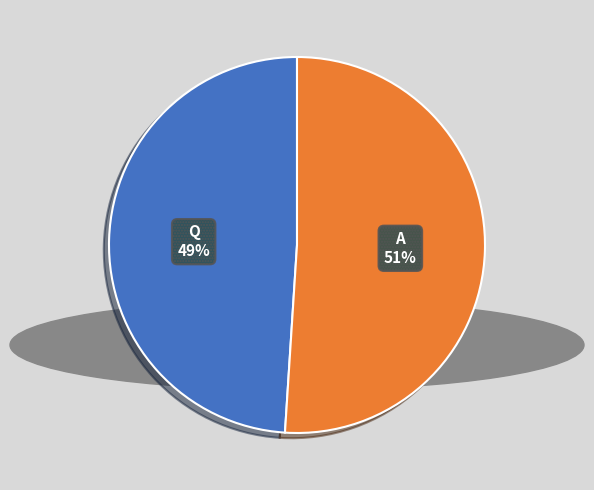

Which category has the biggest portion of the pie?

A